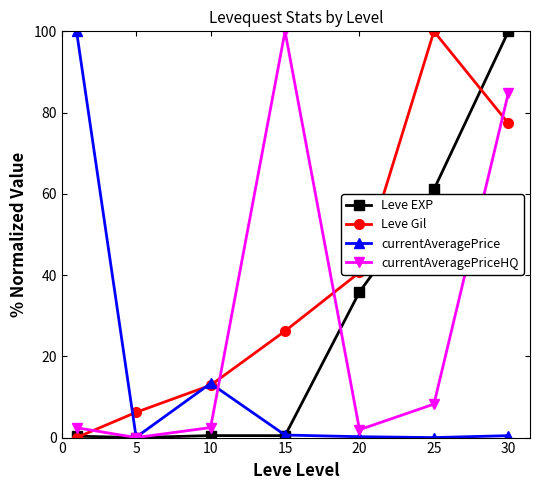

What is the average value of the currentAveragePrice series?

16.4